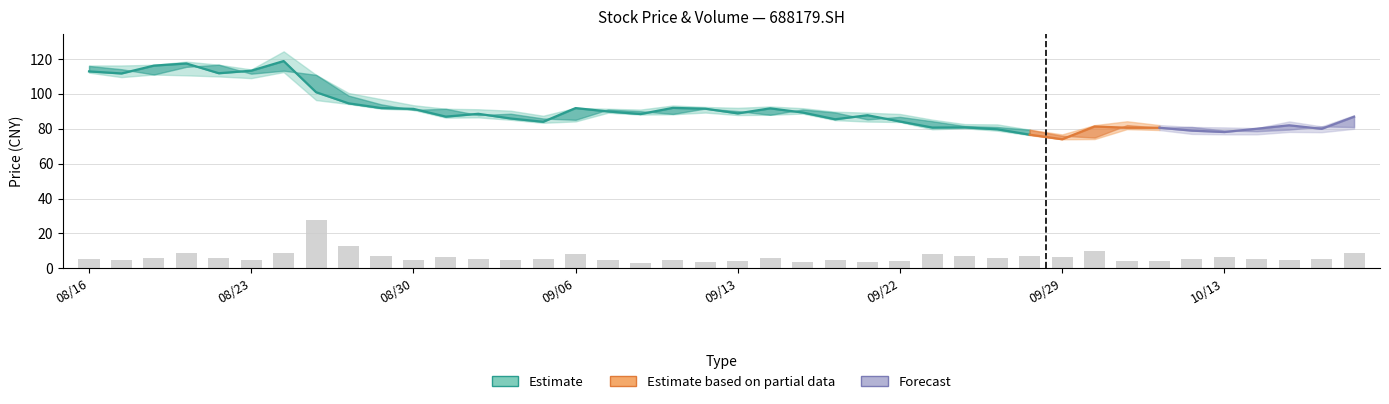

What is the difference between the second highest and second lowest values?

9.4